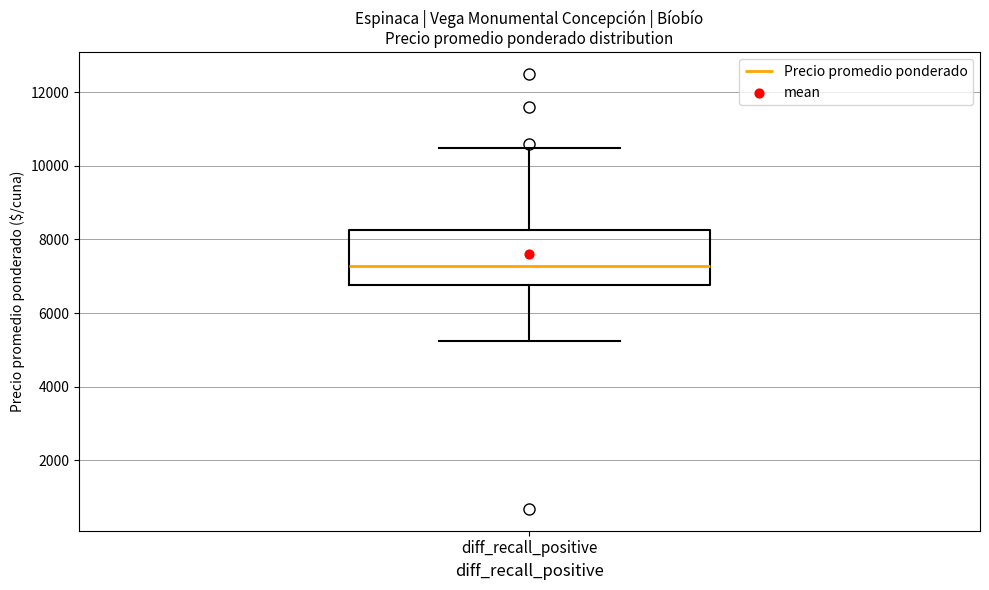

Read this box plot against the y-axis: the position of the median line, the range covered by the box, and the ends of both whiskers. The values are not printed on the chart, so give them approximately, as read against the axis.

median 7200, box 6800 to 8200, whiskers 5200 to 10600